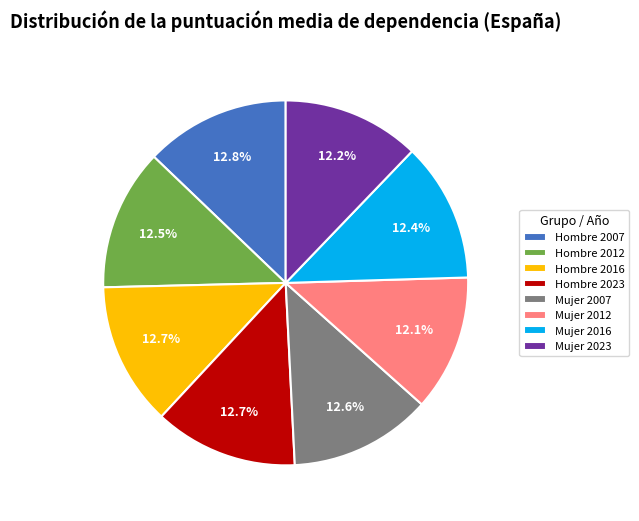

The Mujer 2007 slice represents 6% of the pie. True or false?

False